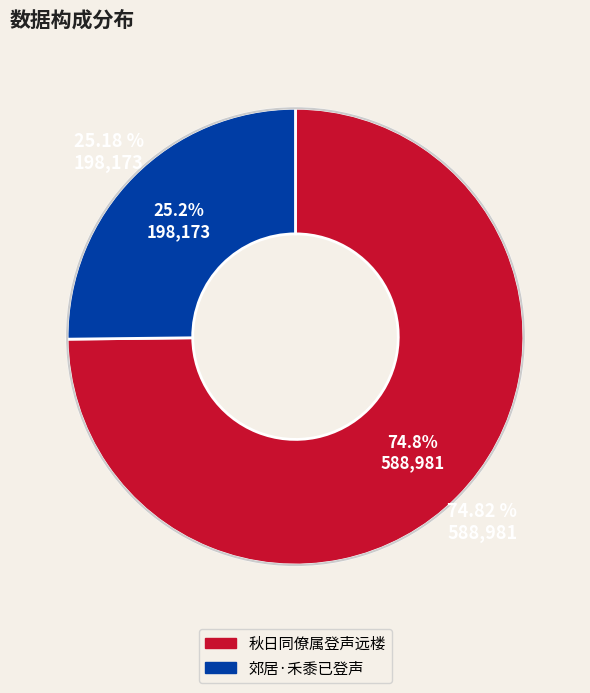

The 郊居·禾黍已登声 slice represents 11% of the pie. True or false?

False